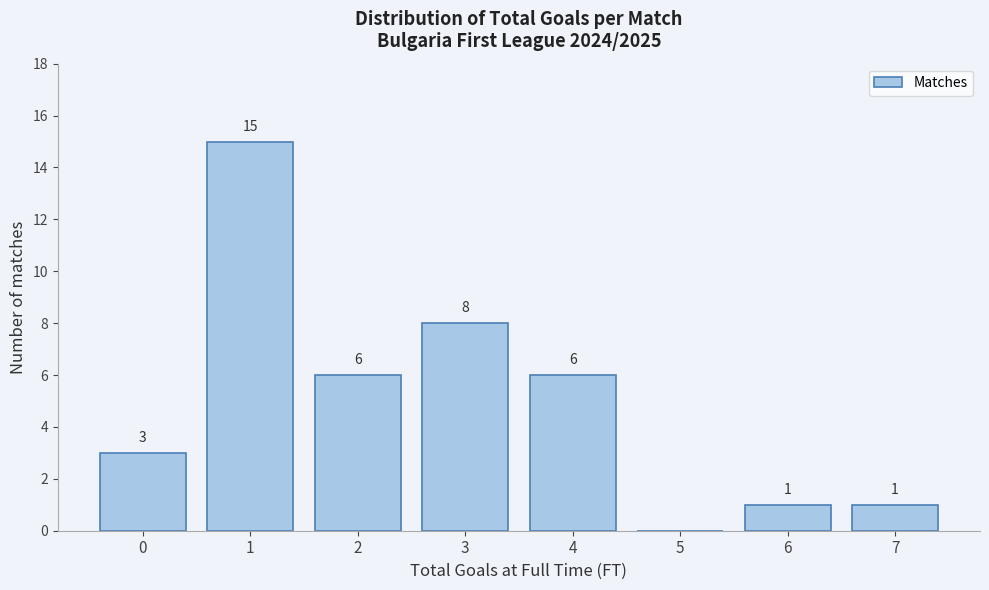

Reading right to left, transcribe all the data shown in this chart.

7=1	6=1	5=0	4=6	3=8	2=6	1=15	0=3